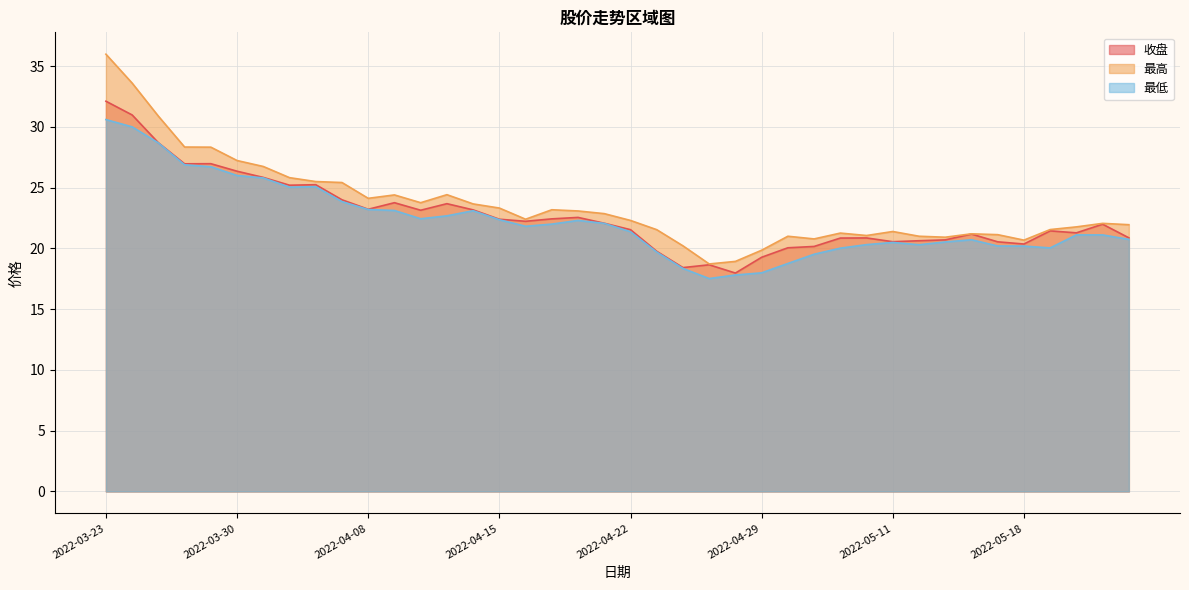

List the series in order of their overall mean, highest first.

最高, 收盘, 最低